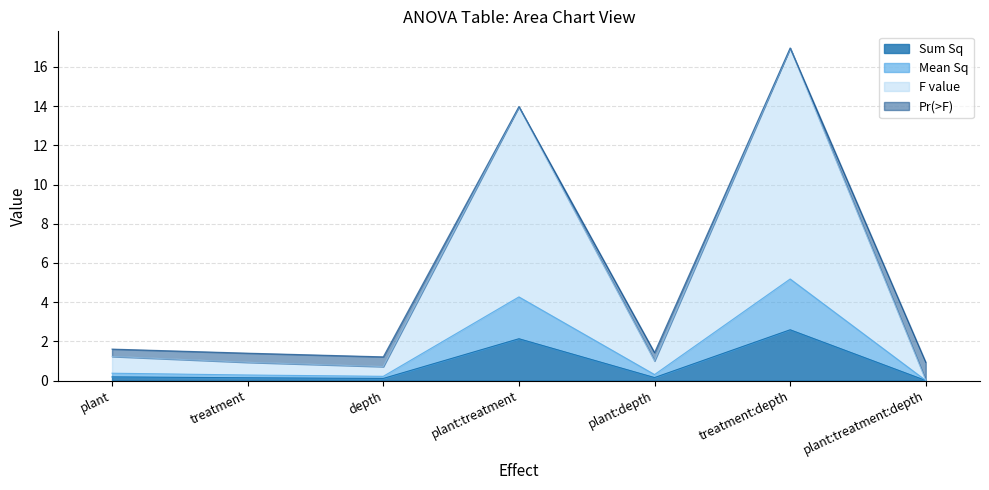

The value of Mean Sq at plant is 0.4. True or false?

True